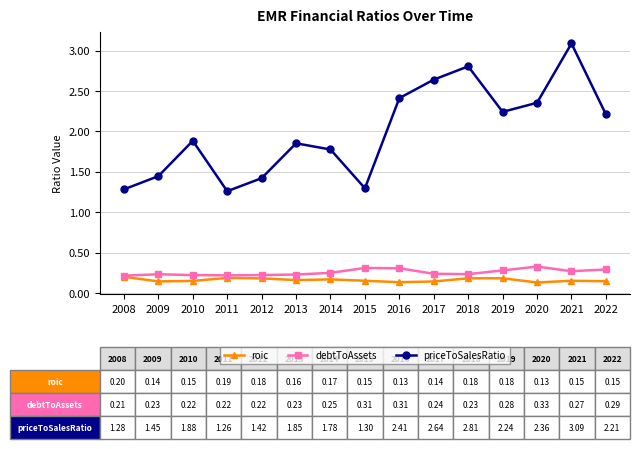

What is the maximum value shown in the chart?

3.1